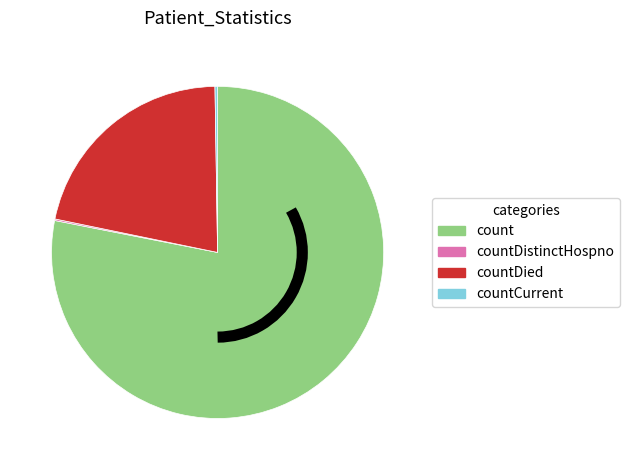

Which category has the biggest portion of the pie?

count